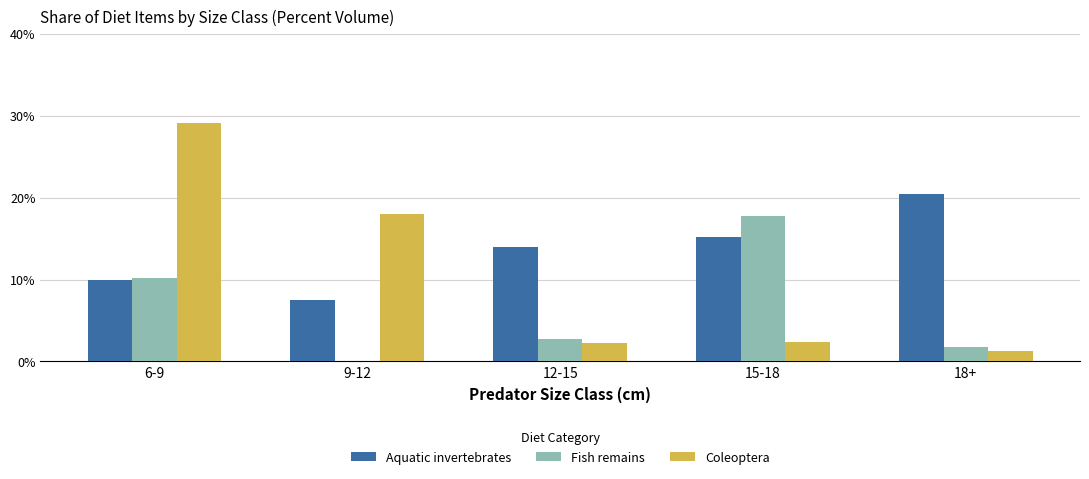

Between 6-9 and 12-15, which series saw the biggest shift?

Coleoptera